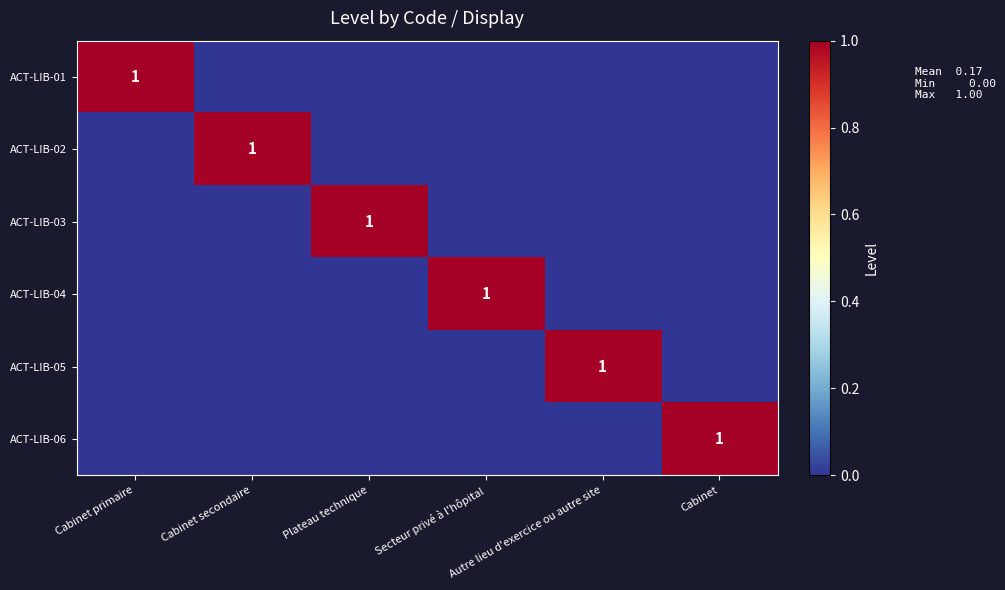

What is the difference between the maximum and minimum values in the ACT-LIB-02 series?

1